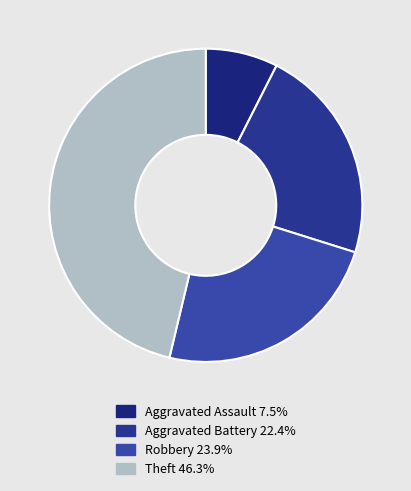

How many segments does this pie chart have?

4